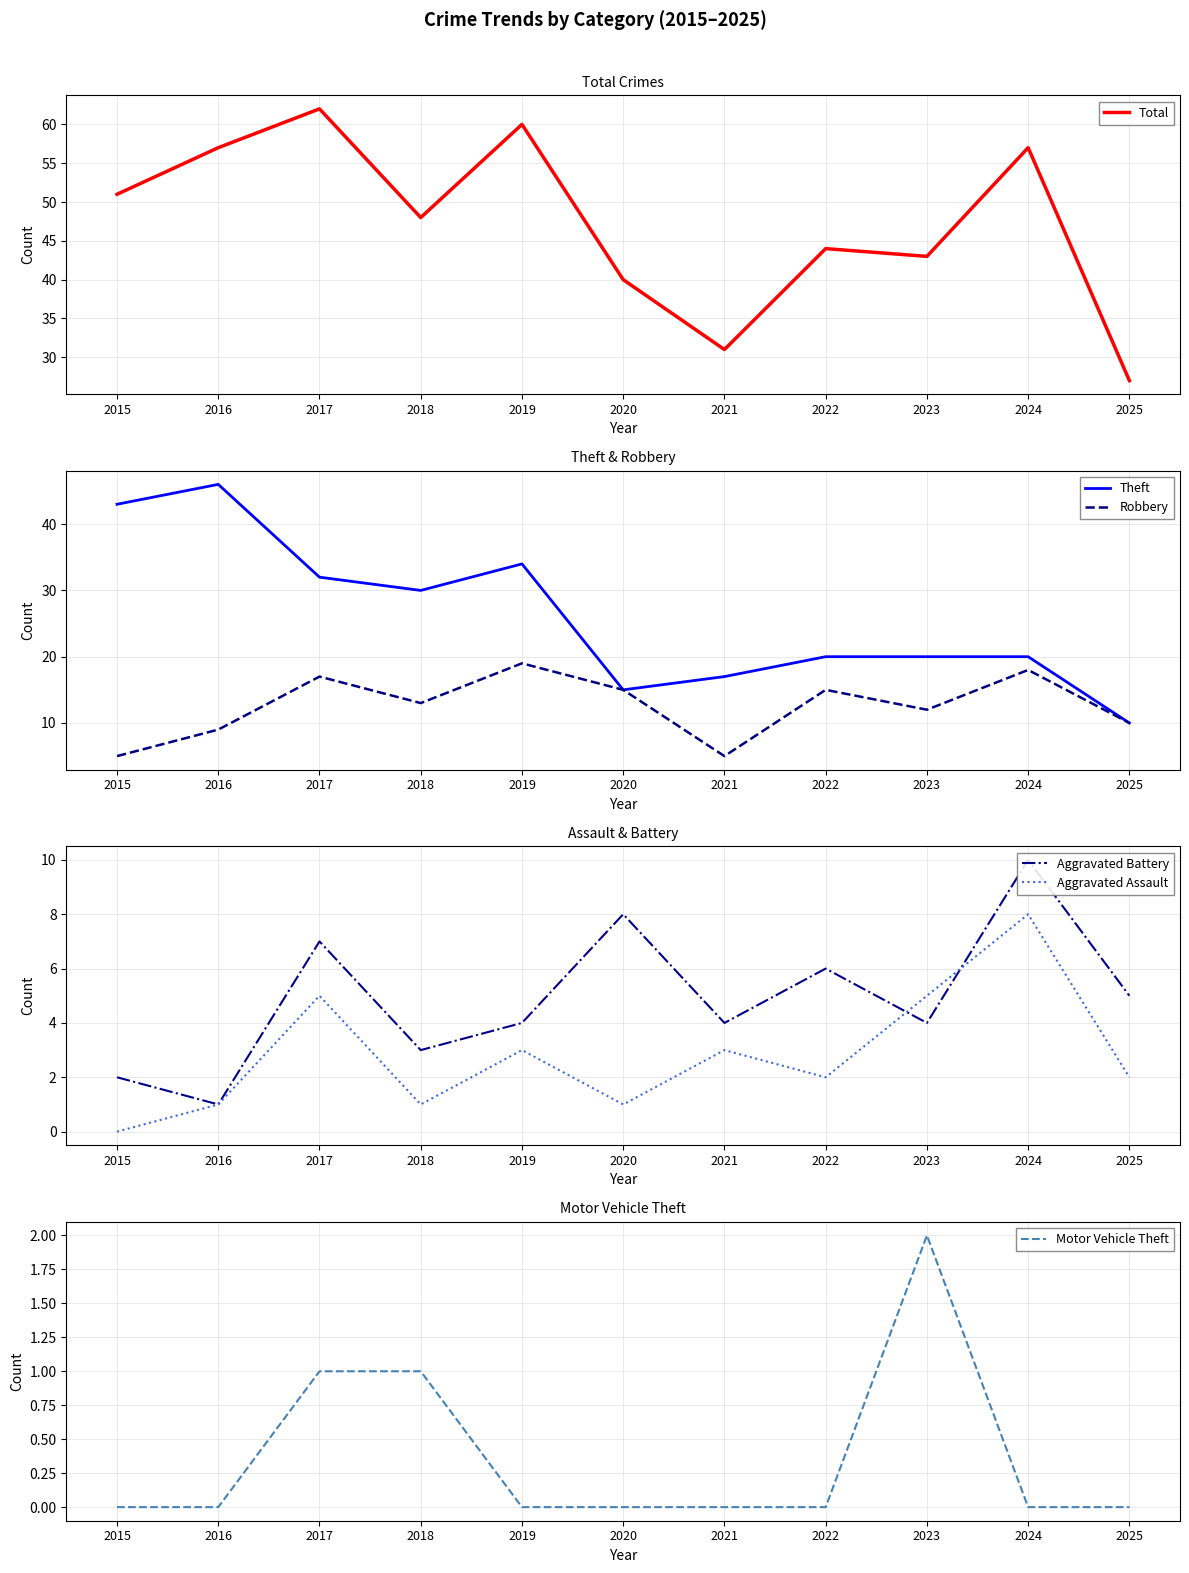

At which category does Robbery reach its first local valley?

2018